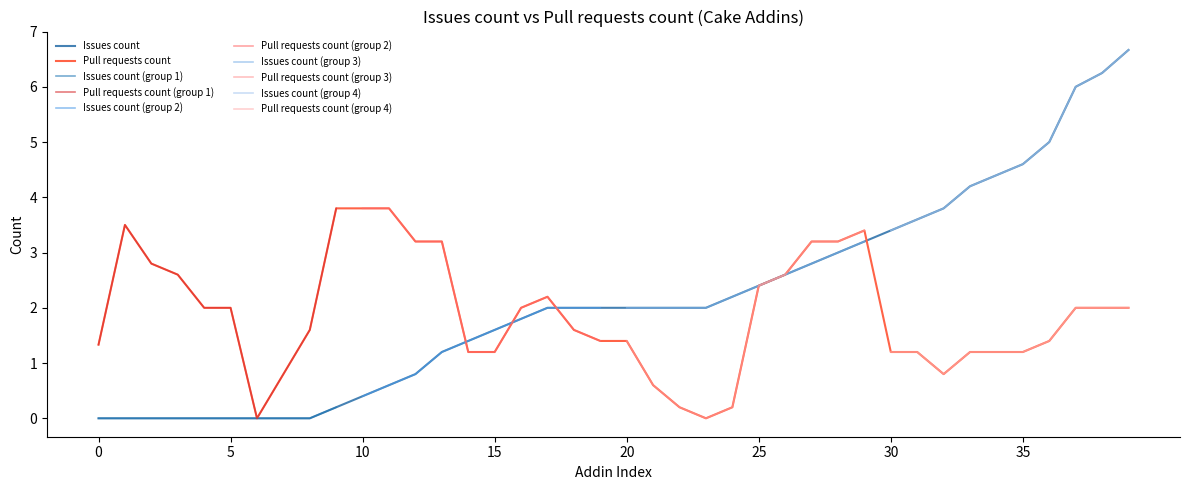

Is it true that Issues count equals 0.0 at 0?

True